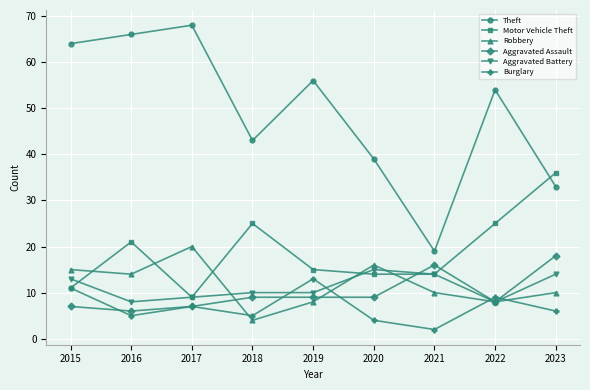

Is it true that Aggravated Battery equals 15 at 2020?

True